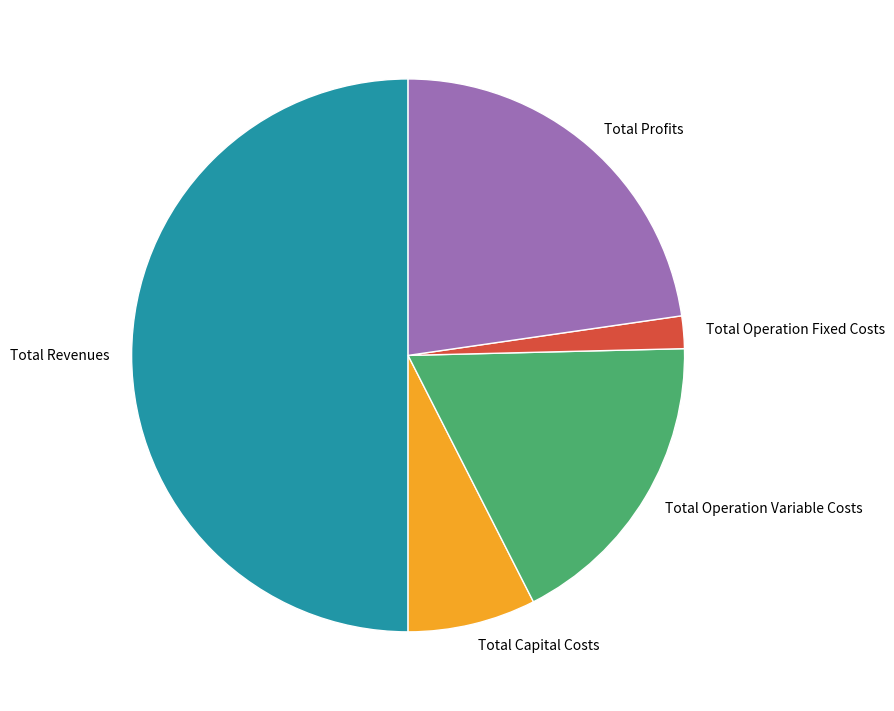

Do Total Profits and Total Operation Fixed Costs together represent more than half of the pie?

No